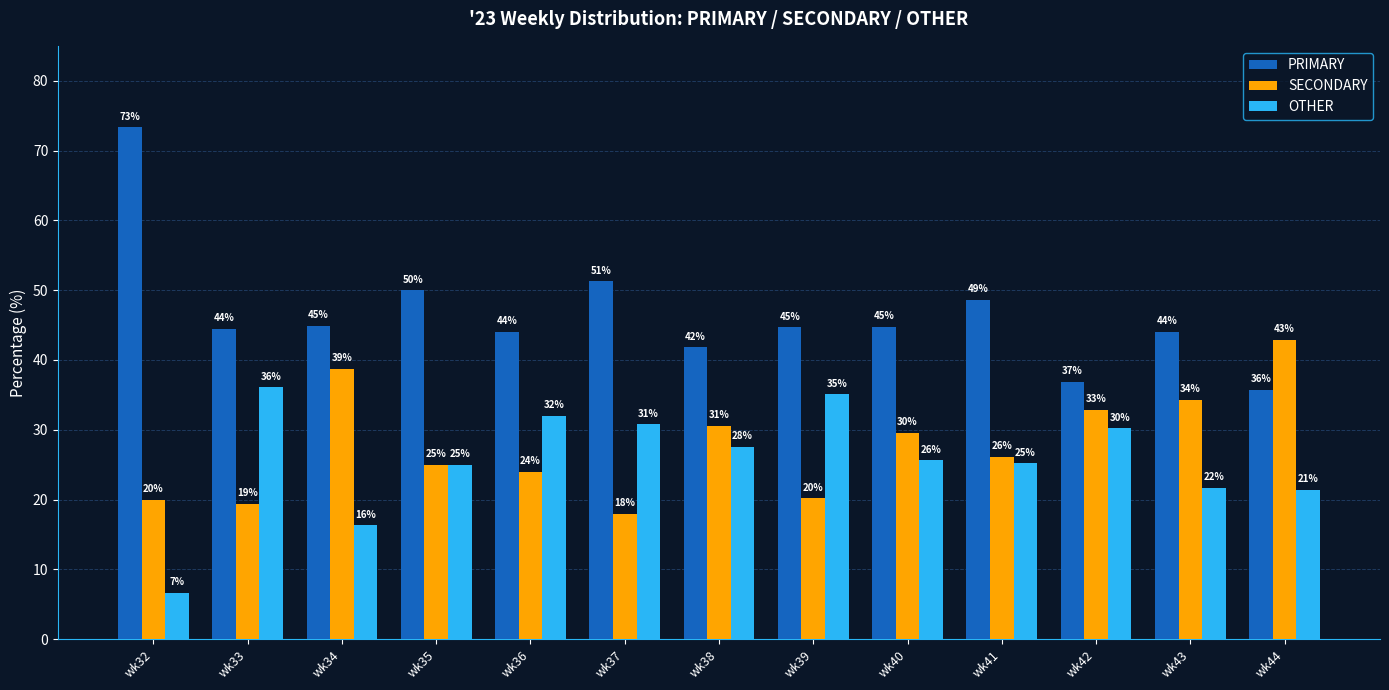

What is the minimum value for OTHER?

6.7